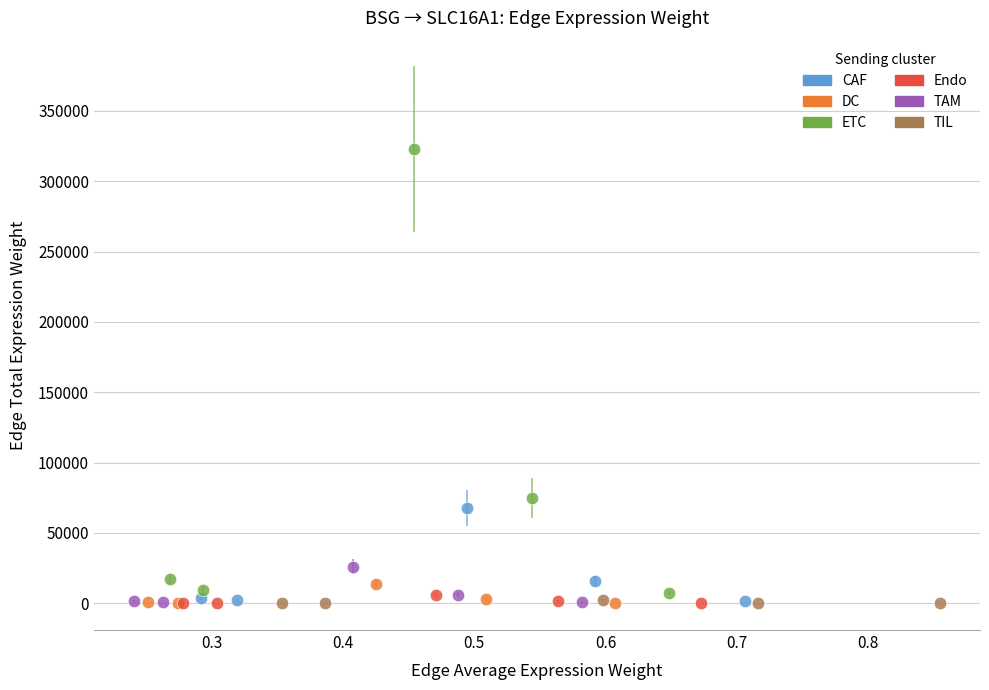

Which series contains the highest Y value?

ETC